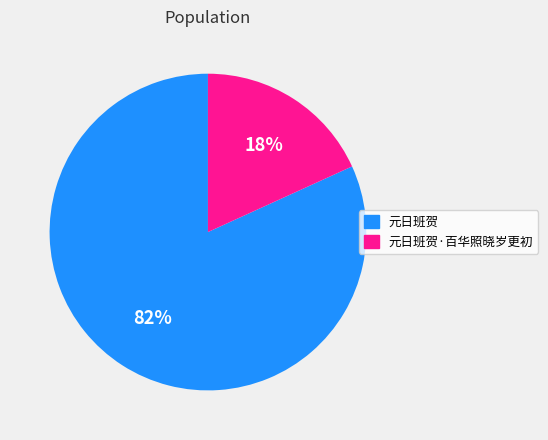

The 元日班贺 slice represents 96% of the pie. True or false?

False